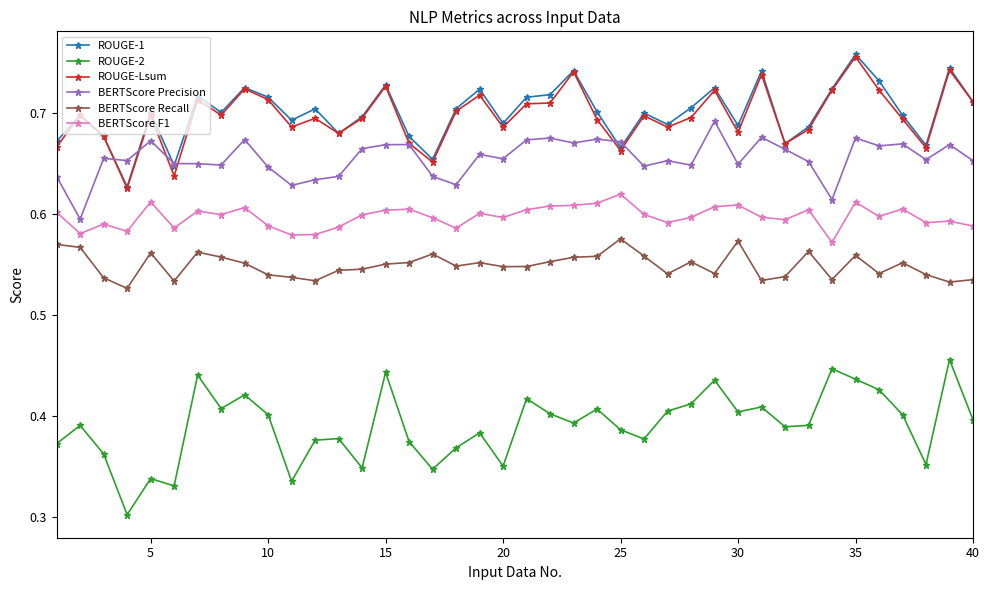

At how many categories does at least one series exceed 0?

40